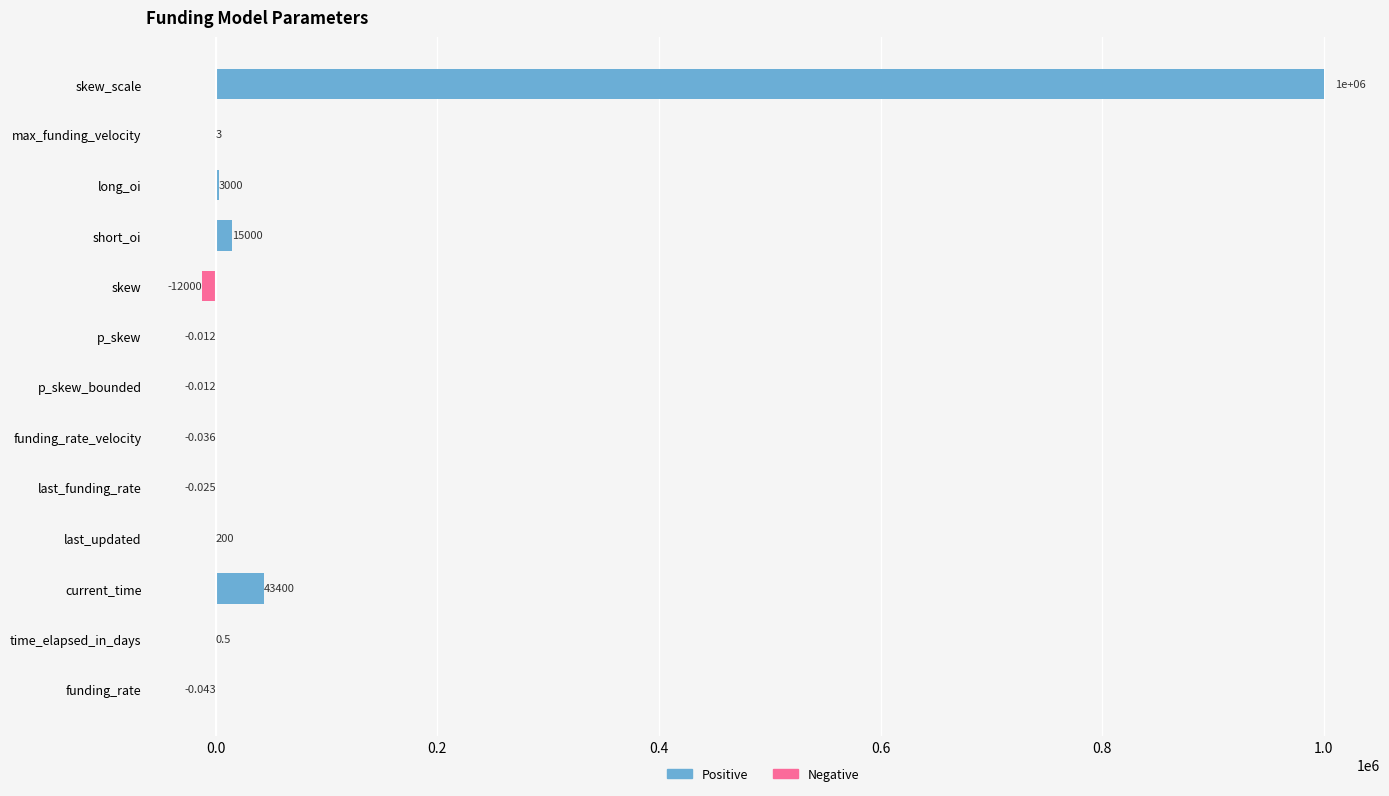

Reading right to left, list all the values displayed in this chart.

Positive: 0.0	0.5	43400.0	200.0	0.0	0.0	0.0	0.0	0.0	15000.0	3000.0	3.0	1000000.0
Negative: -0.0	0.0	0.0	0.0	-0.0	-0.0	-0.0	-0.0	-12000.0	0.0	0.0	0.0	0.0